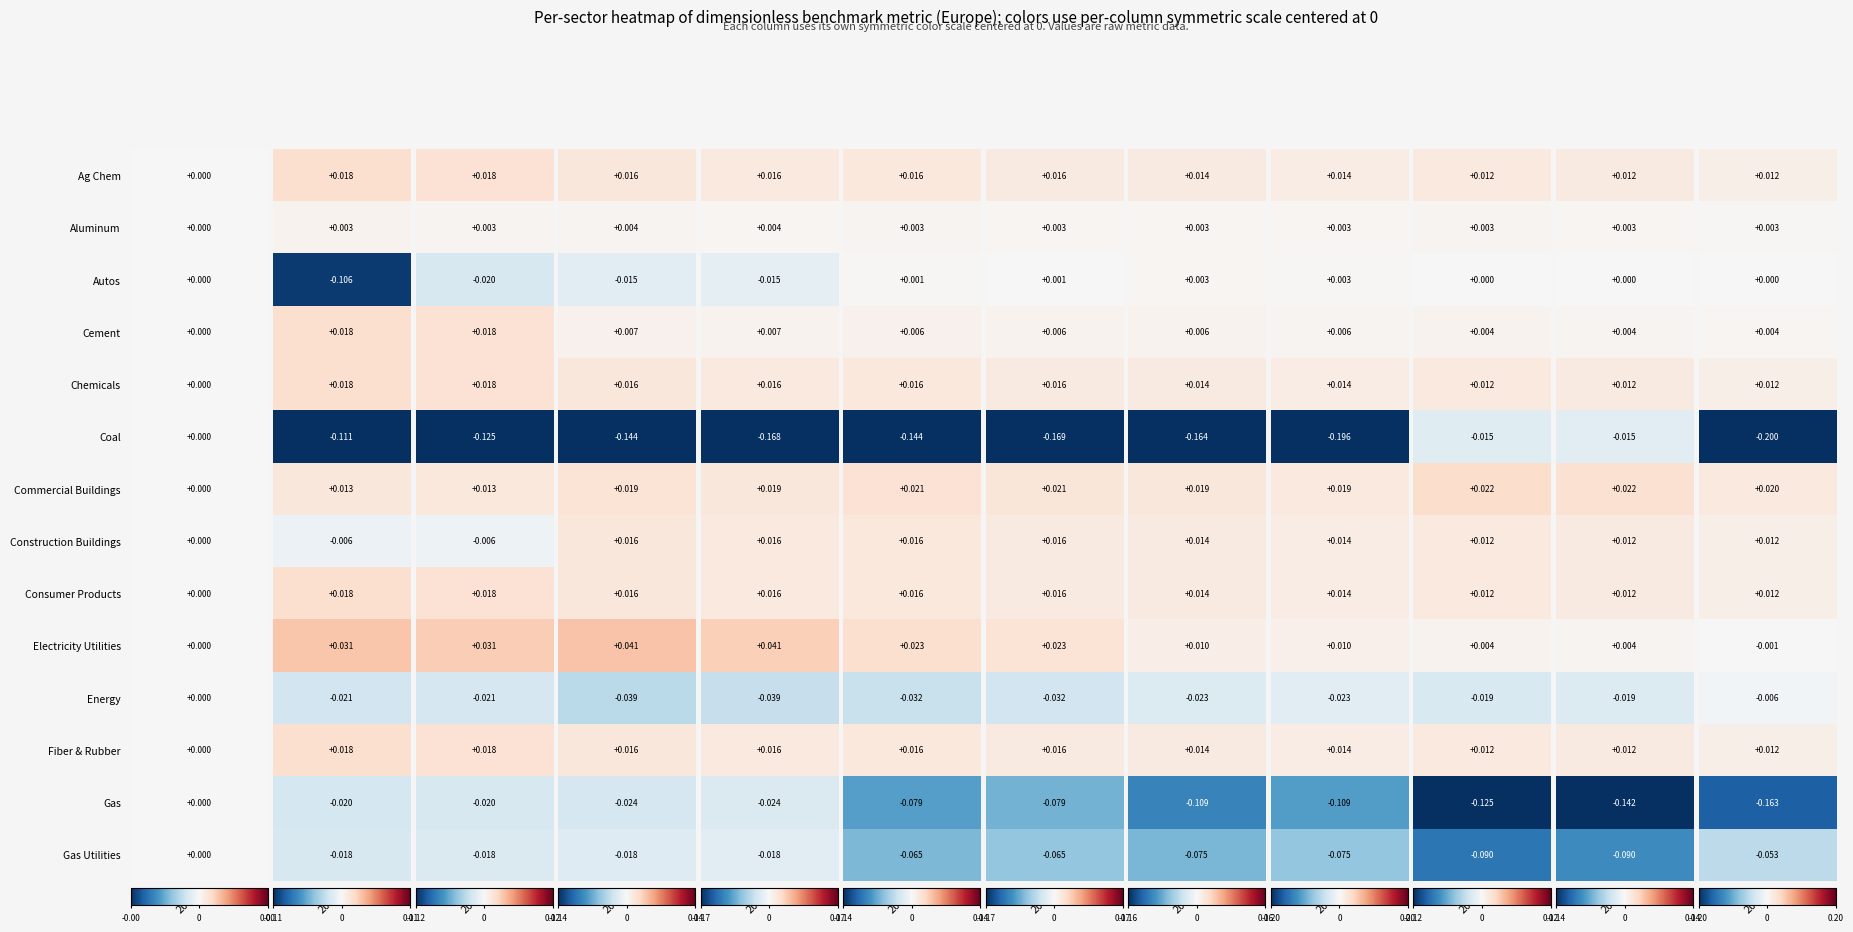

At which label does Autos reach its peak?

2026